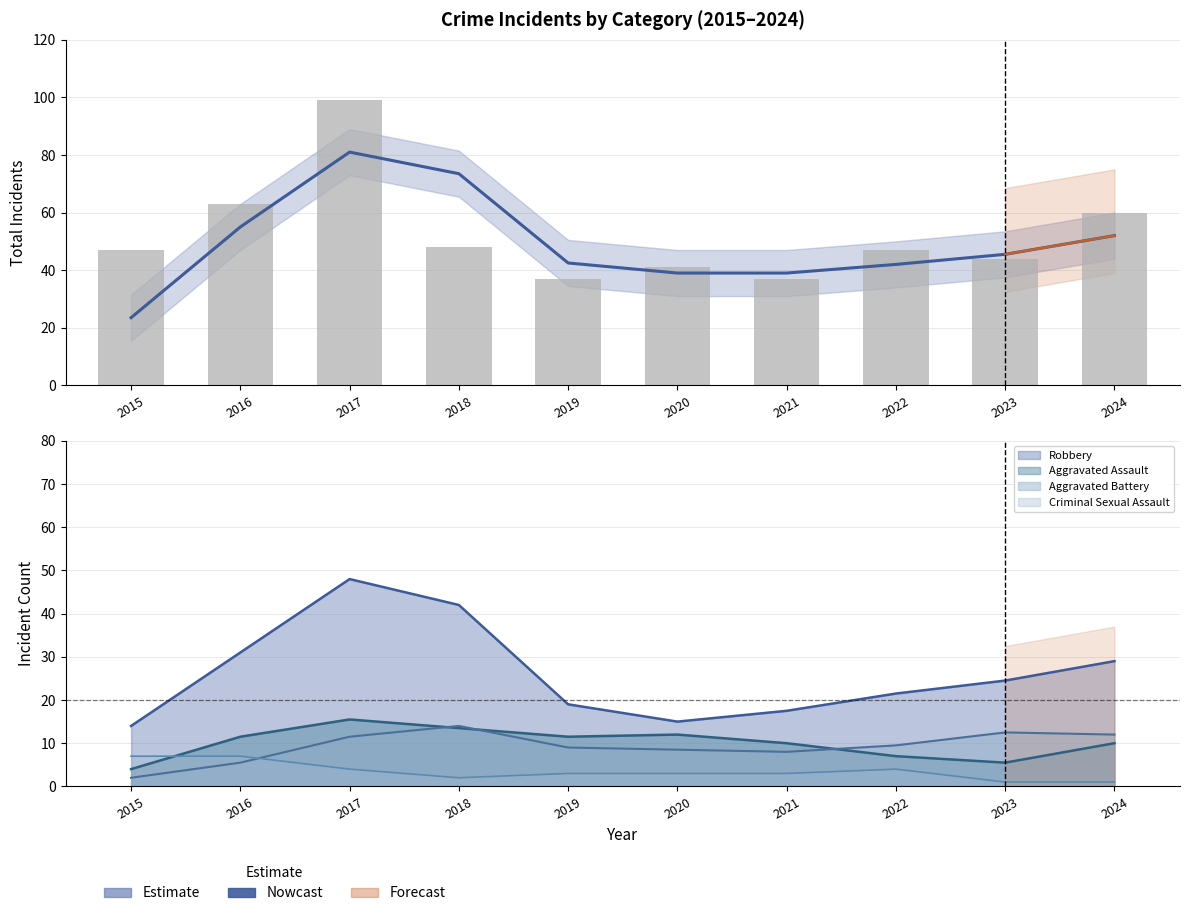

Which label corresponds to the largest value in the chart?

2017